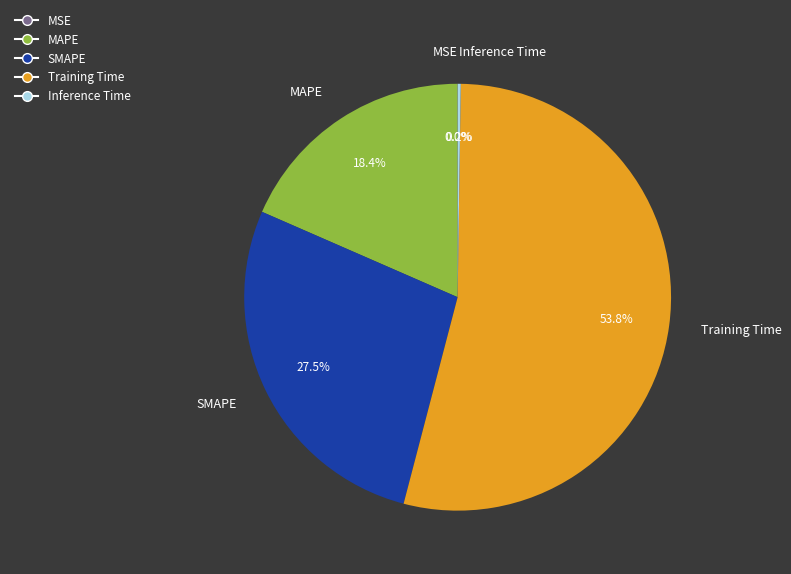

Is there any slice that represents more than half of the pie?

Yes